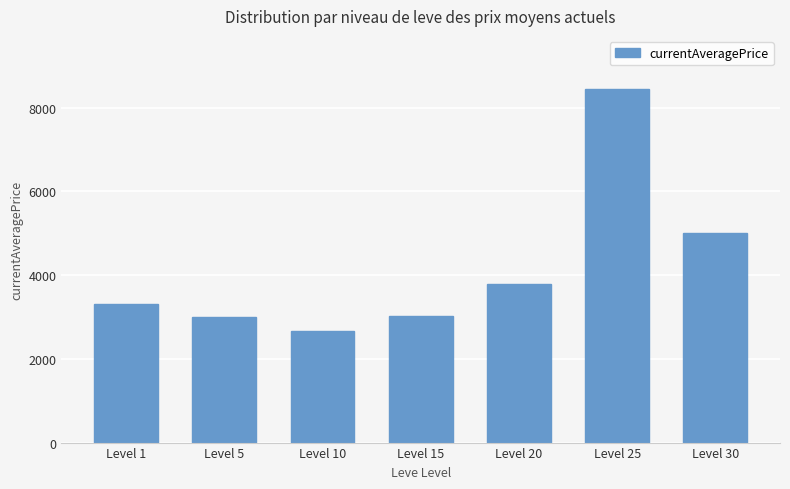

What is the average value?

4177